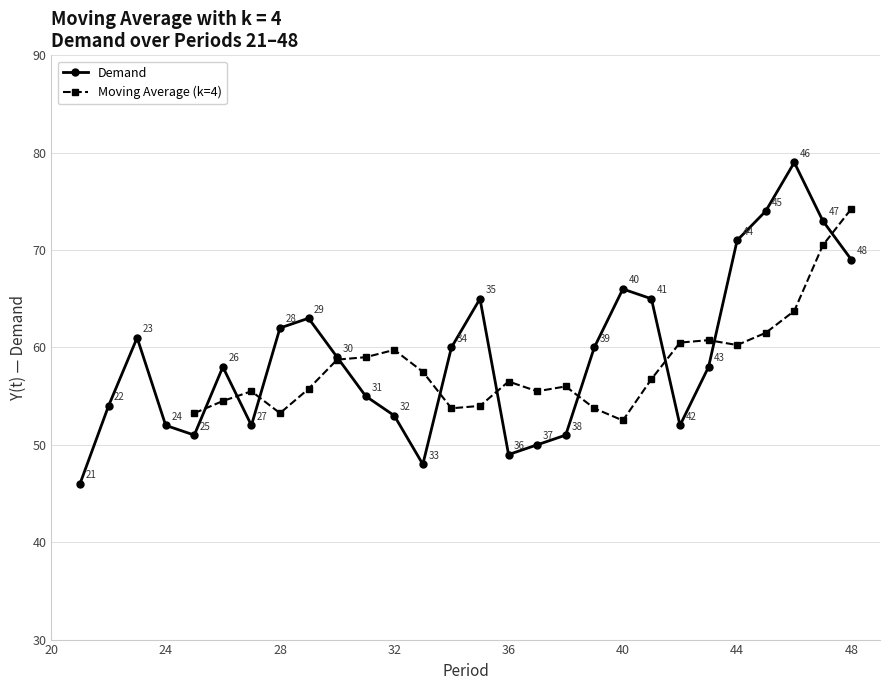

True or false: there are more than 0 points higher than both neighbors.

True